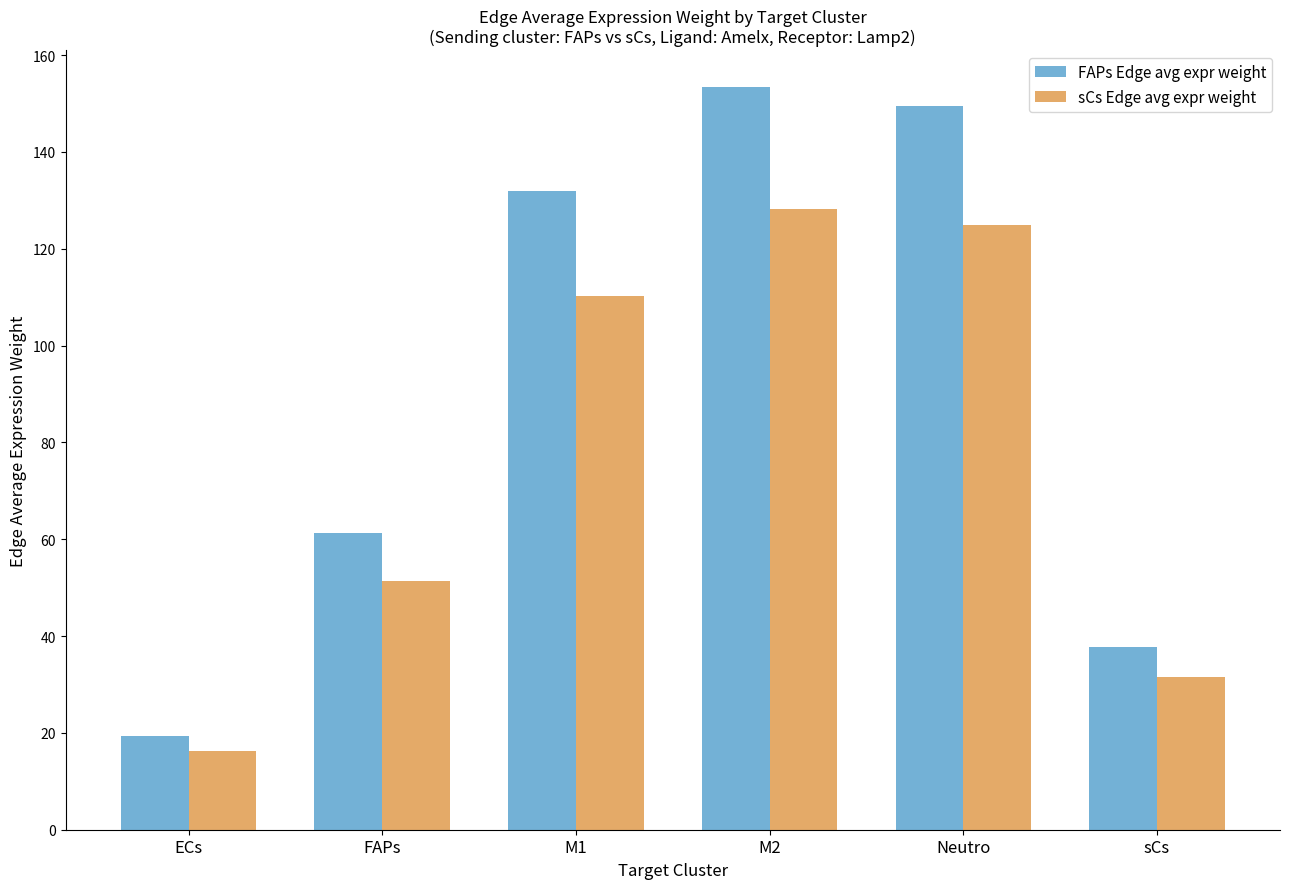

Are the bars grouped side by side (vs. stacked)?

Yes